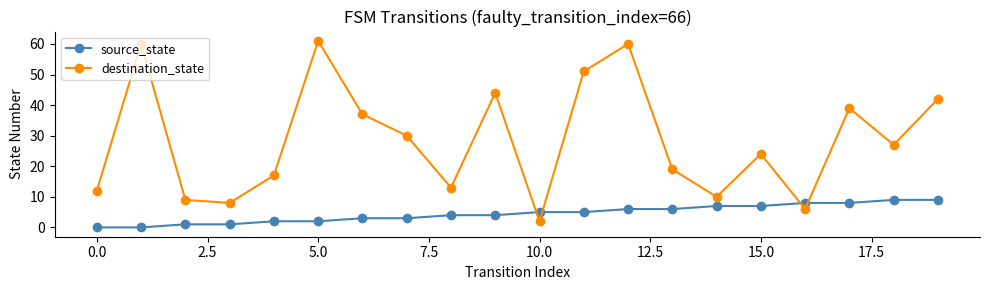

Which series has the largest range (max minus min)?

destination_state